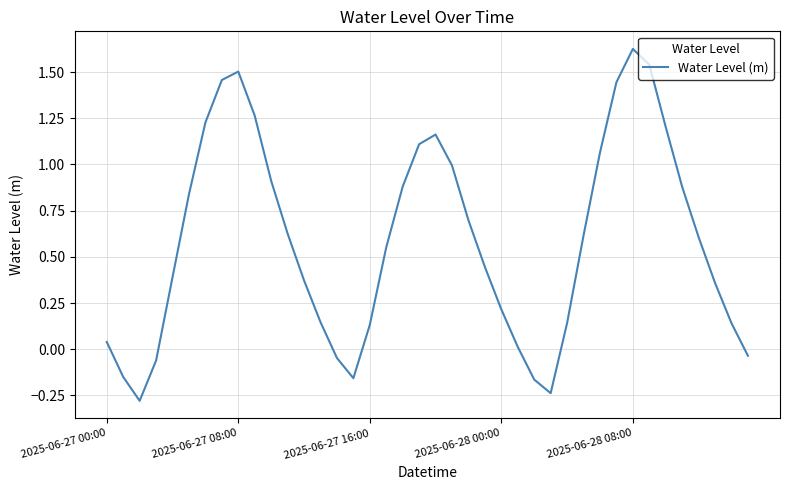

What is the difference between the maximum and minimum values?

1.9